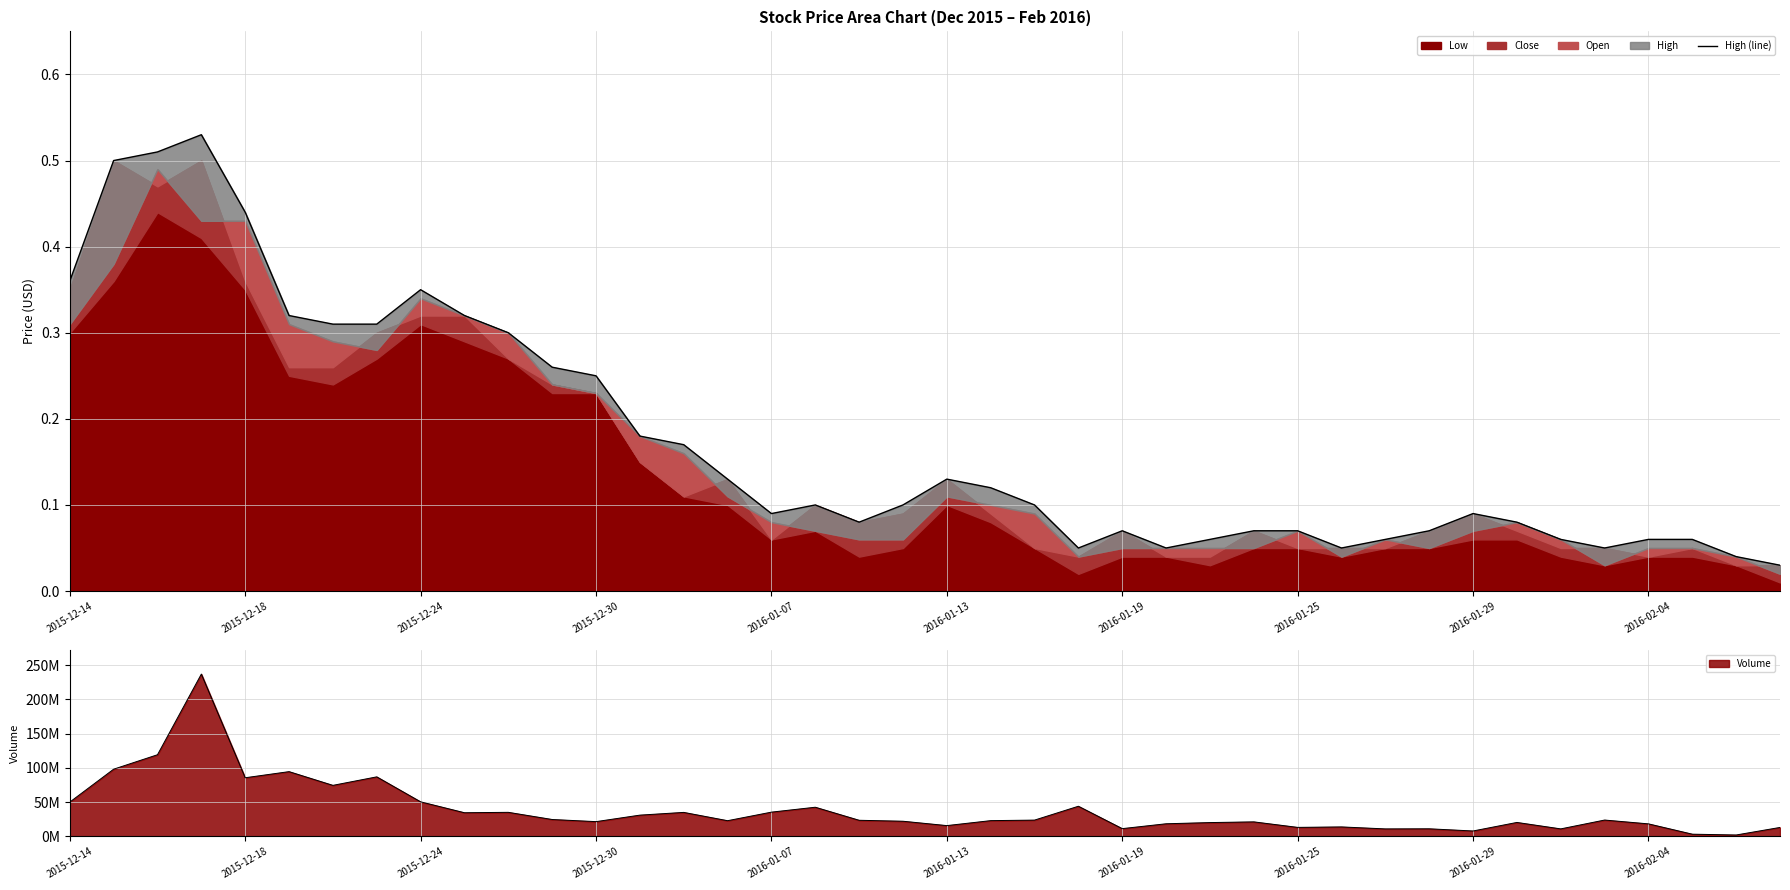

The chart shows a value of 0.0 at 31. True or false?

False